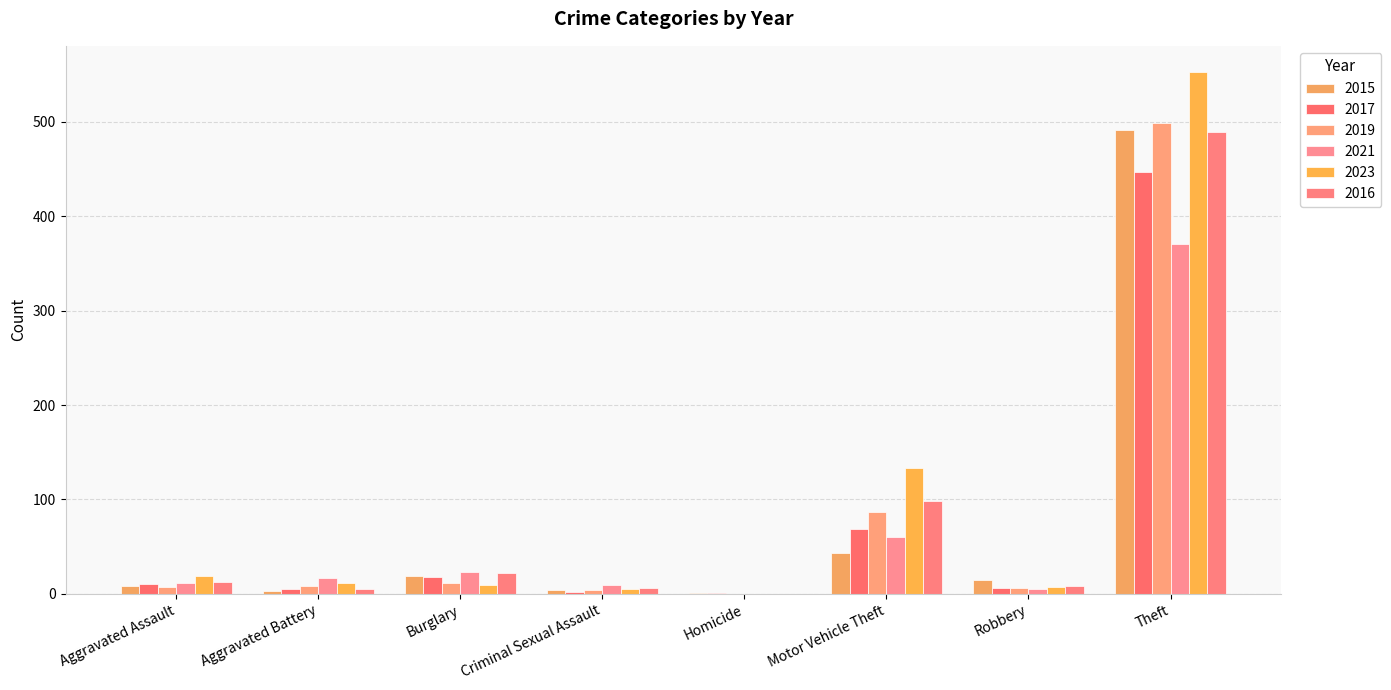

Read the 2016 value at Motor Vehicle Theft.

98